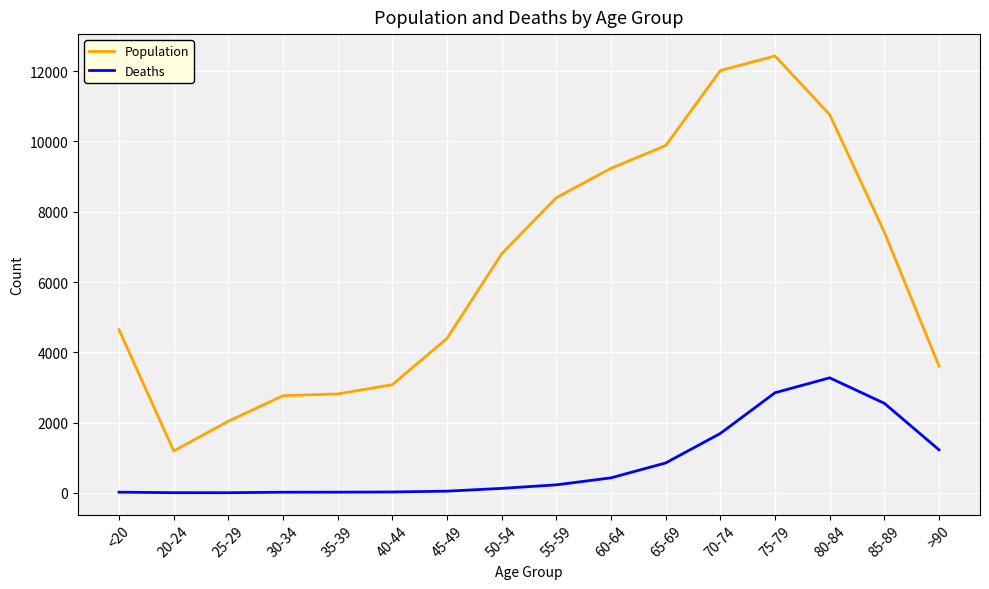

At how many categories does at least one series exceed 2558?

14